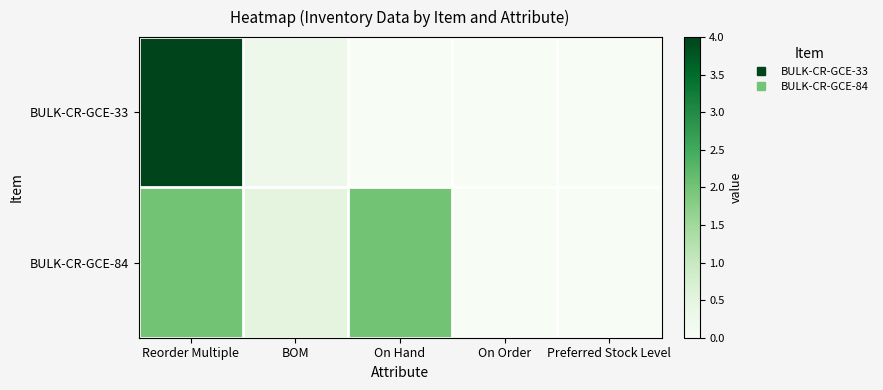

Which series has the largest total across all categories?

BULK-CR-GCE-84